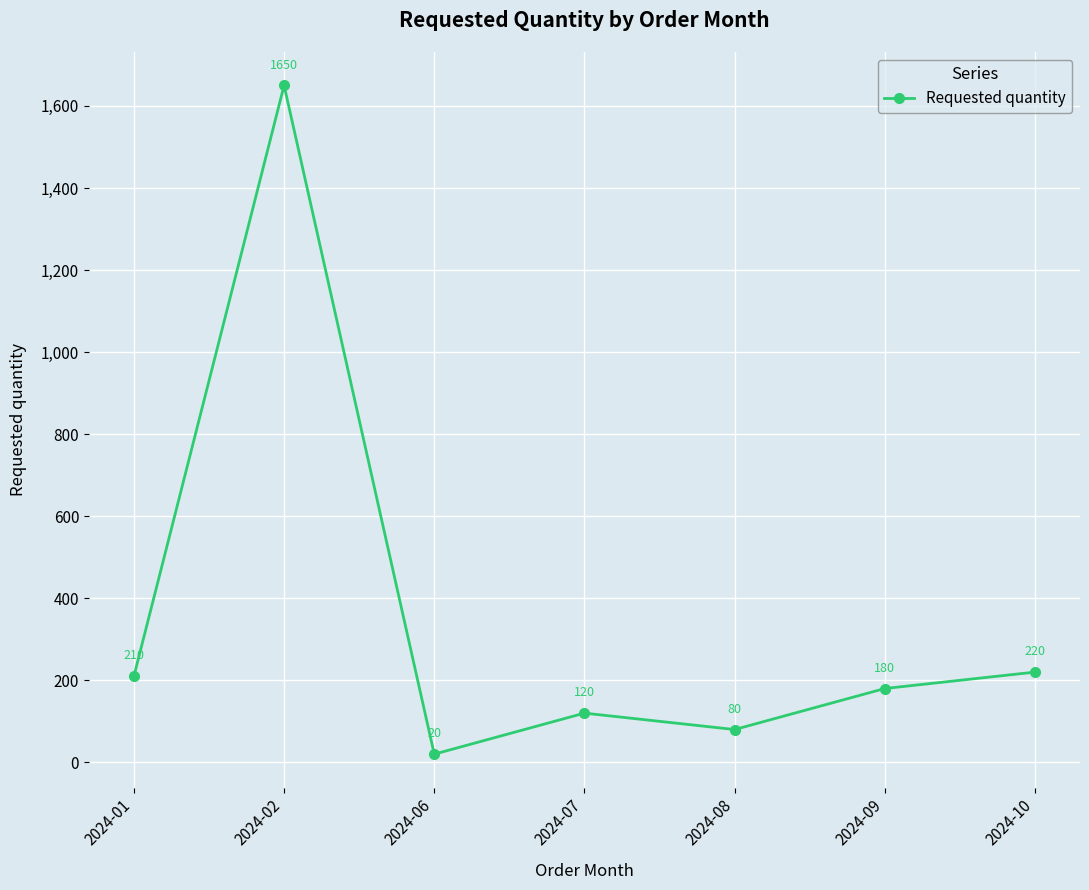

List the labels in order of value, largest first.

2024-02, 2024-10, 2024-01, 2024-09, 2024-07, 2024-08, 2024-06